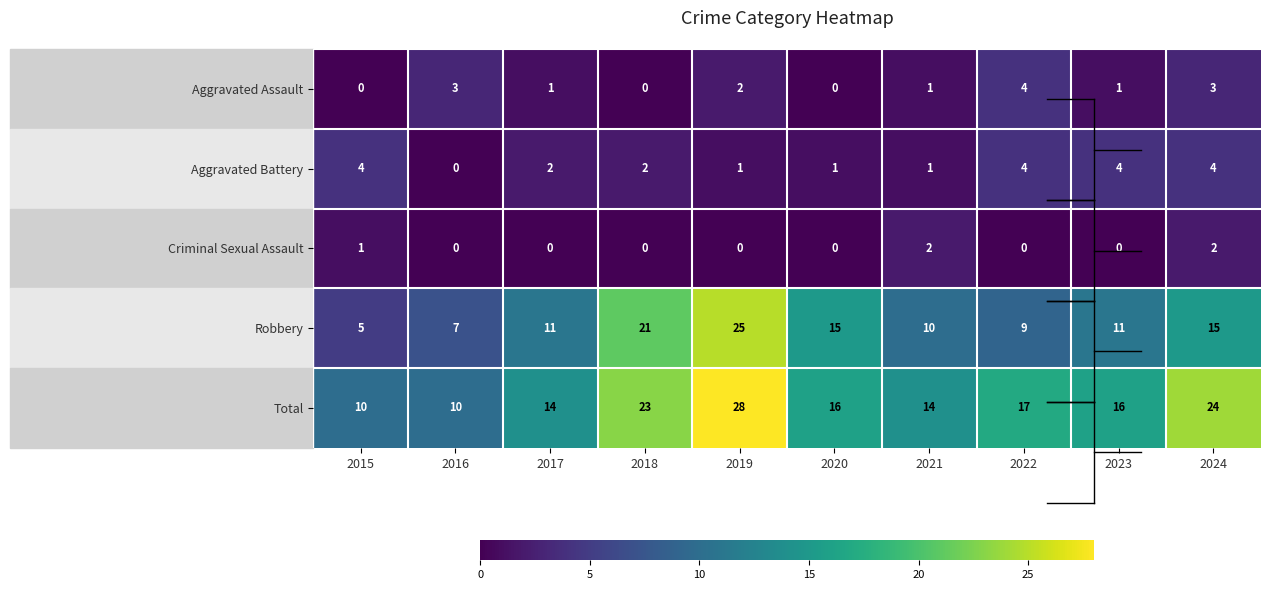

How many data points does each series have?

10